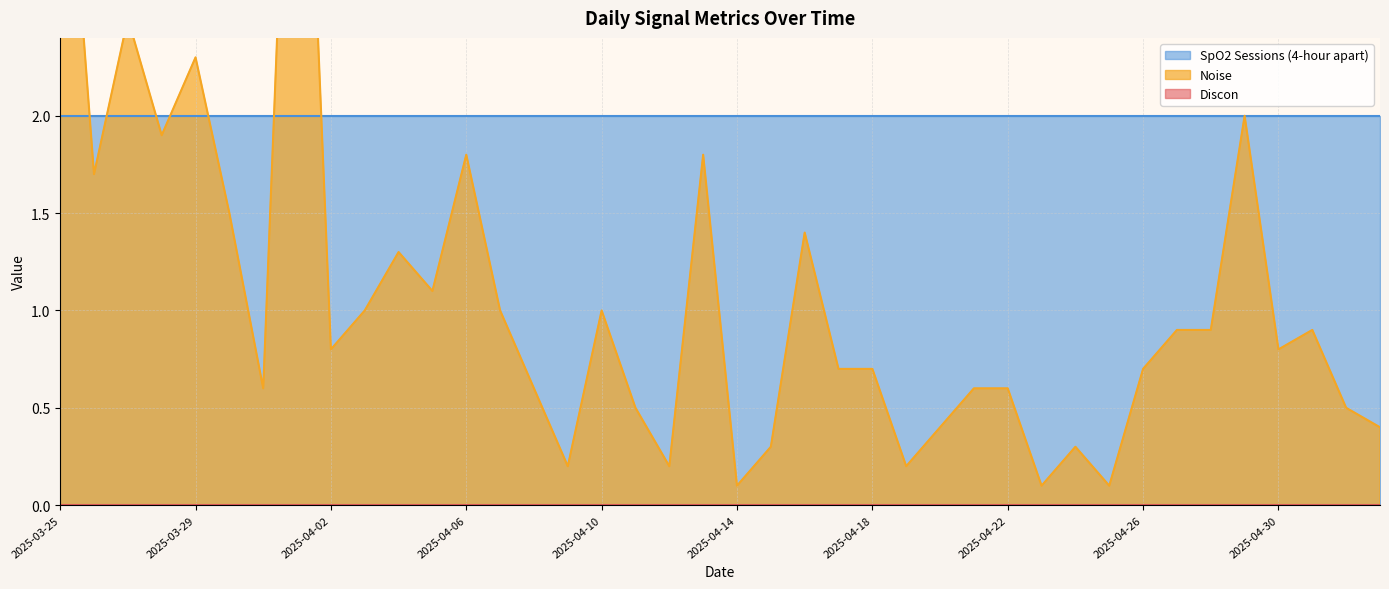

What is the total value across all series at 2025-04-06?

3.8